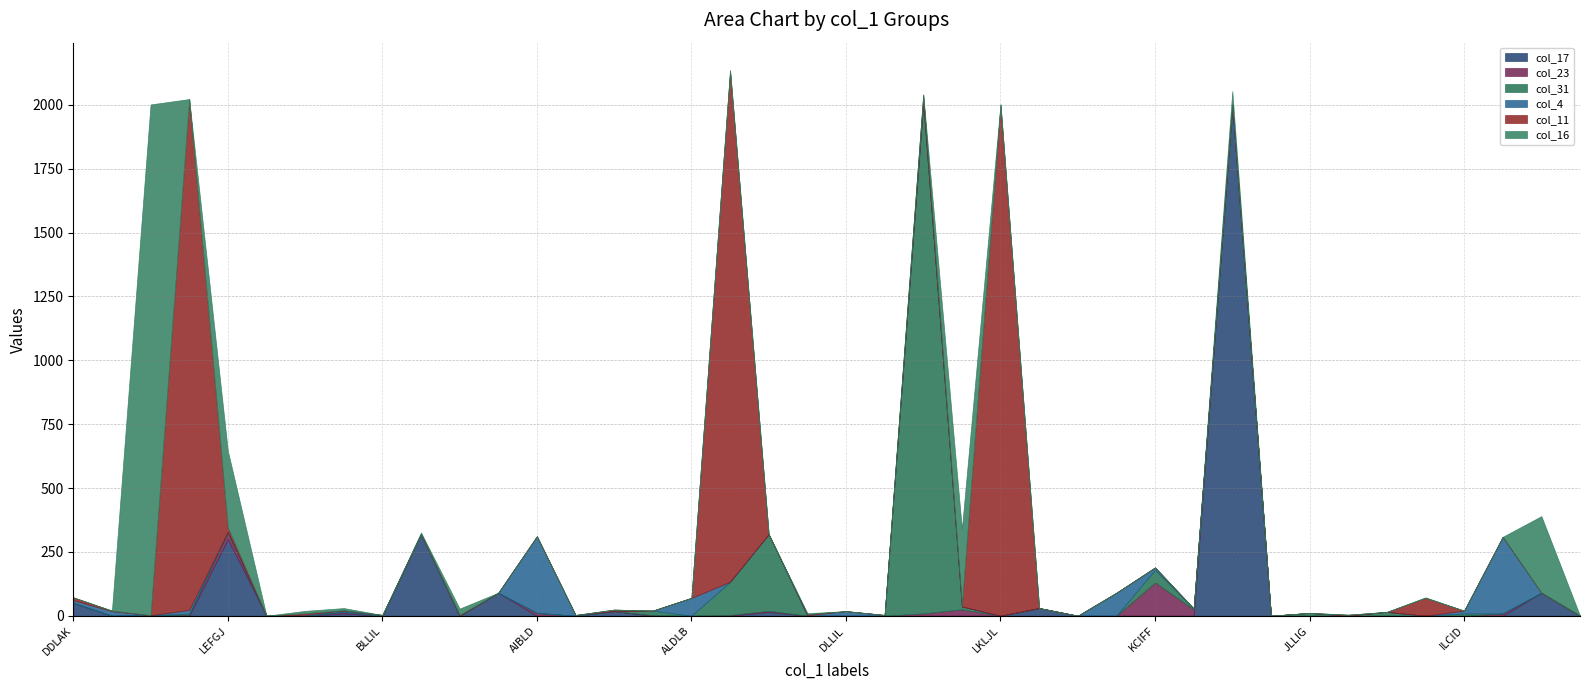

Count the number of data series in this chart.

6